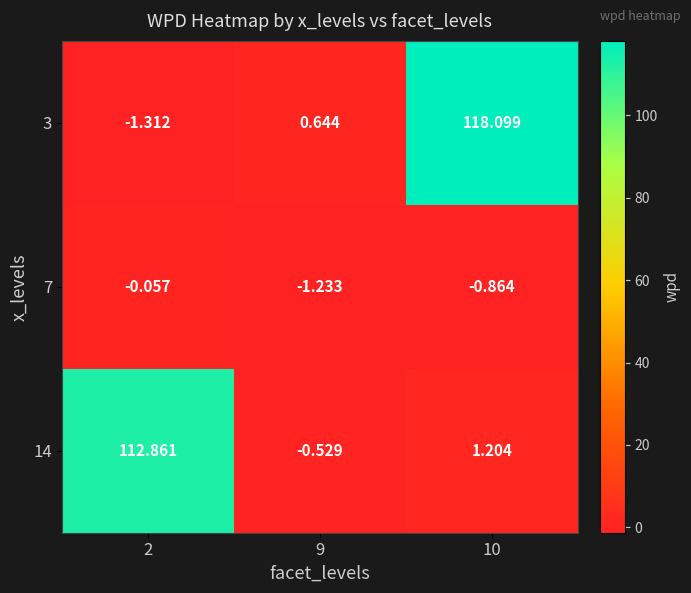

Is the value of 3 at 9 greater than the value of 14 at 2?

No